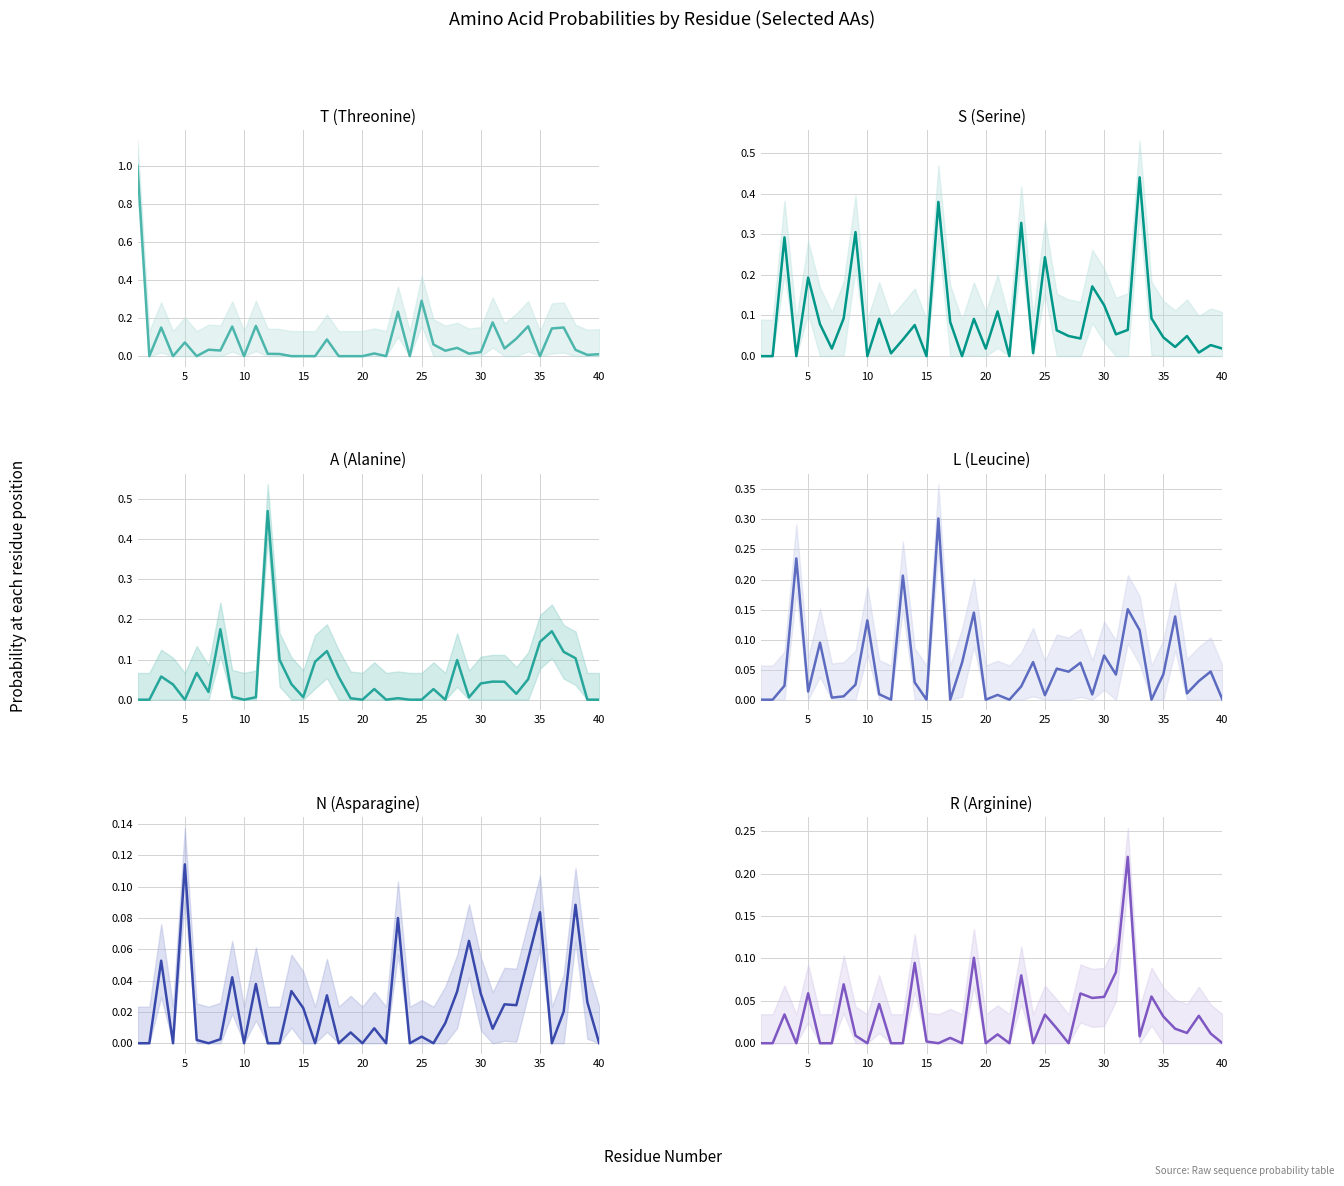

Does the chart have visible grid lines?

Yes